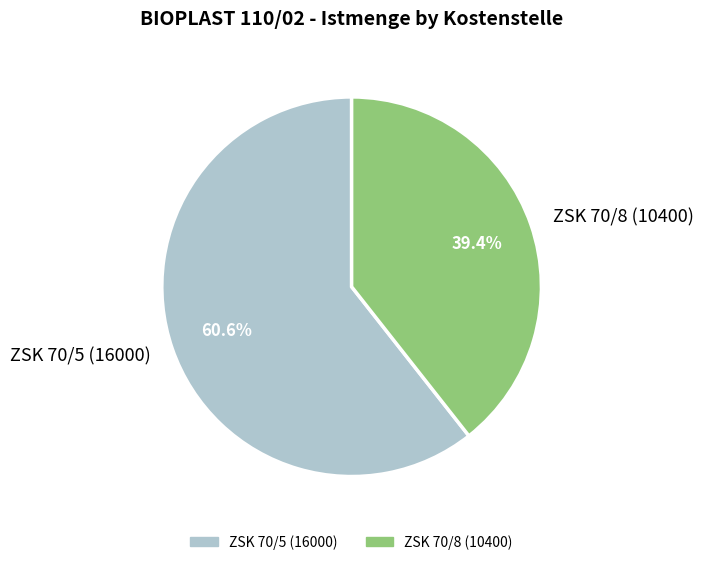

Which slice is the largest?

ZSK 70/5 (16000)